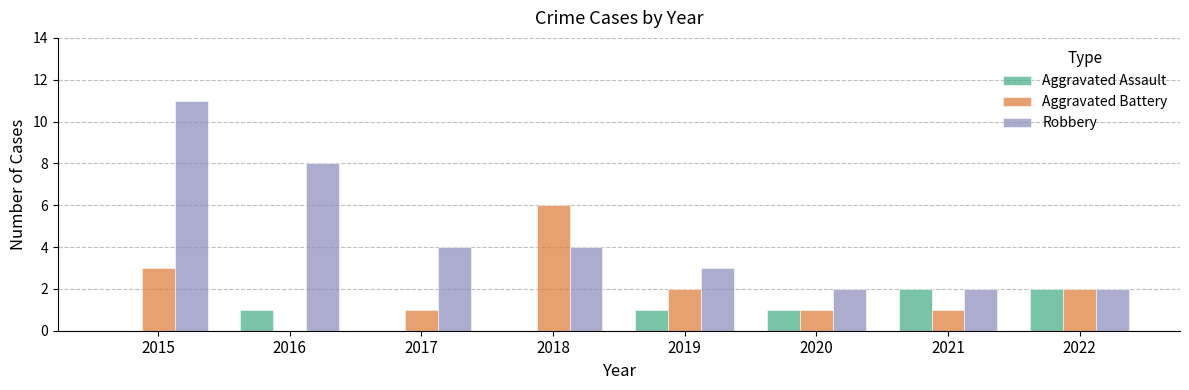

Reading left to right, what are all the values shown in this chart?

Aggravated Assault: 0	1	0	0	1	1	2	2
Aggravated Battery: 3	0	1	6	2	1	1	2
Robbery: 11	8	4	4	3	2	2	2